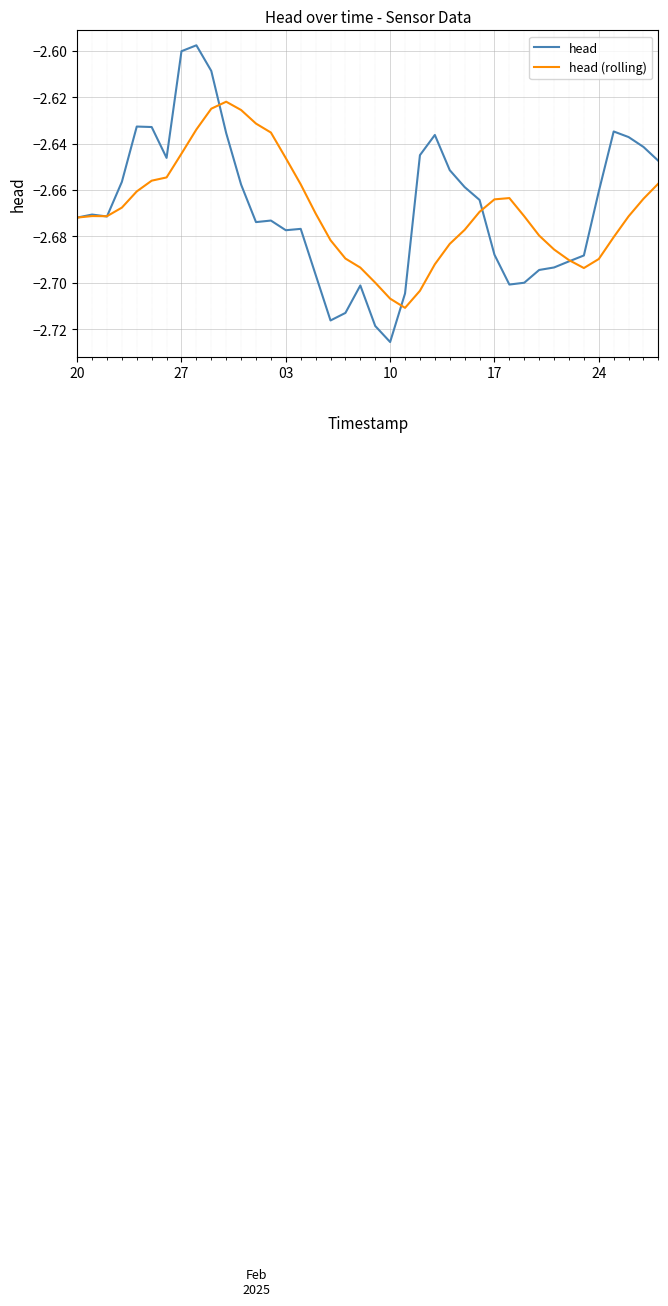

List the series in order of their peak value, lowest first.

head (rolling), head